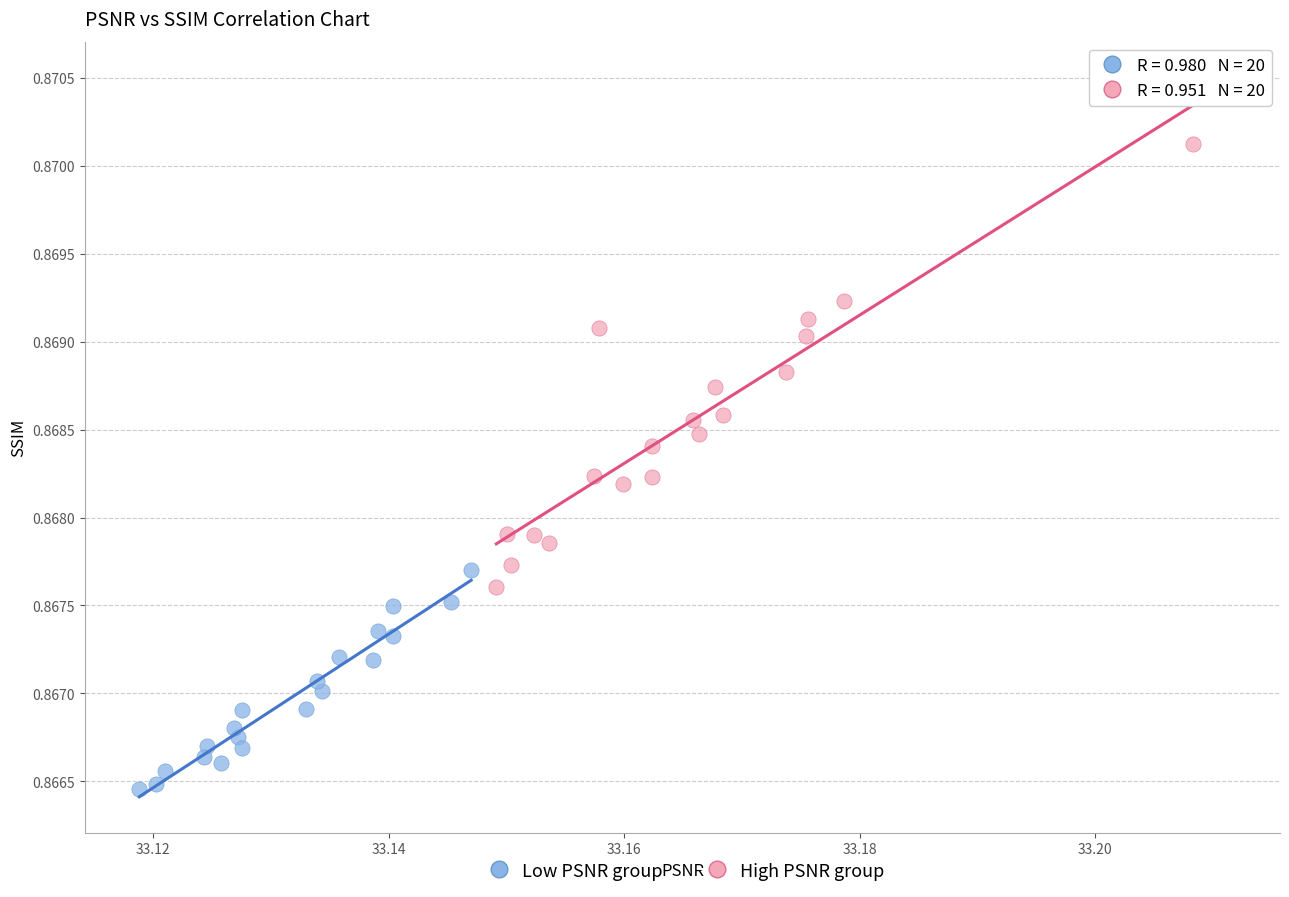

What are all the series names shown in the legend?

Low PSNR group, High PSNR group